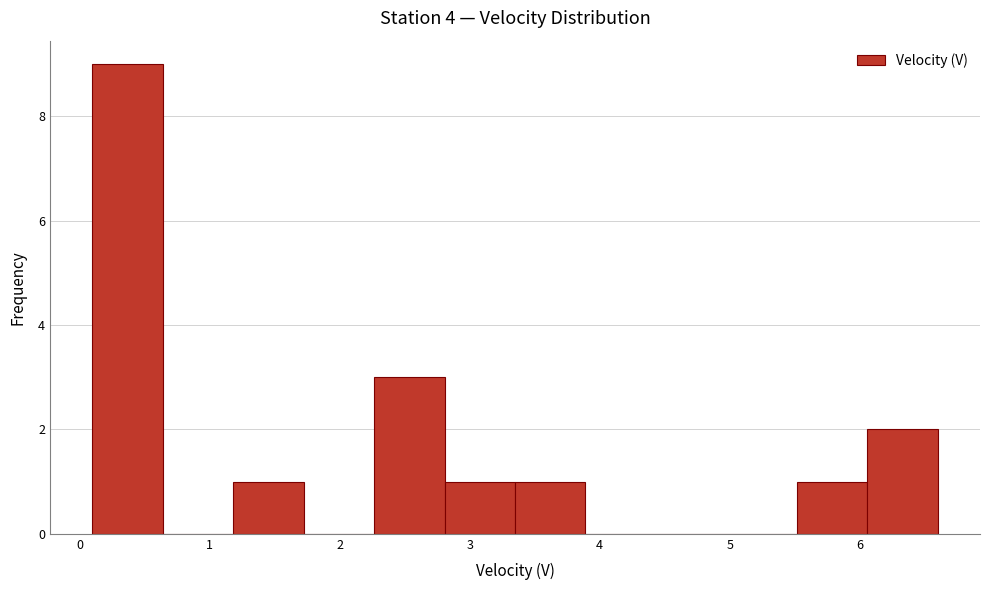

Reading left to right, transcribe this chart: for each bar, give the range it covers on the x-axis and its height. Neither the bar edges nor the heights are printed on the chart, so give them approximately, as read against the axes.

0.1 to 0.6: 9
0.6 to 1.2: 0
1.2 to 1.7: 1
1.7 to 2.3: 0
2.3 to 2.8: 3
2.8 to 3.3: 1
3.3 to 3.9: 1
3.9 to 4.4: 0
4.4 to 5.0: 0
5.0 to 5.5: 0
5.5 to 6.1: 1
6.1 to 6.6: 2